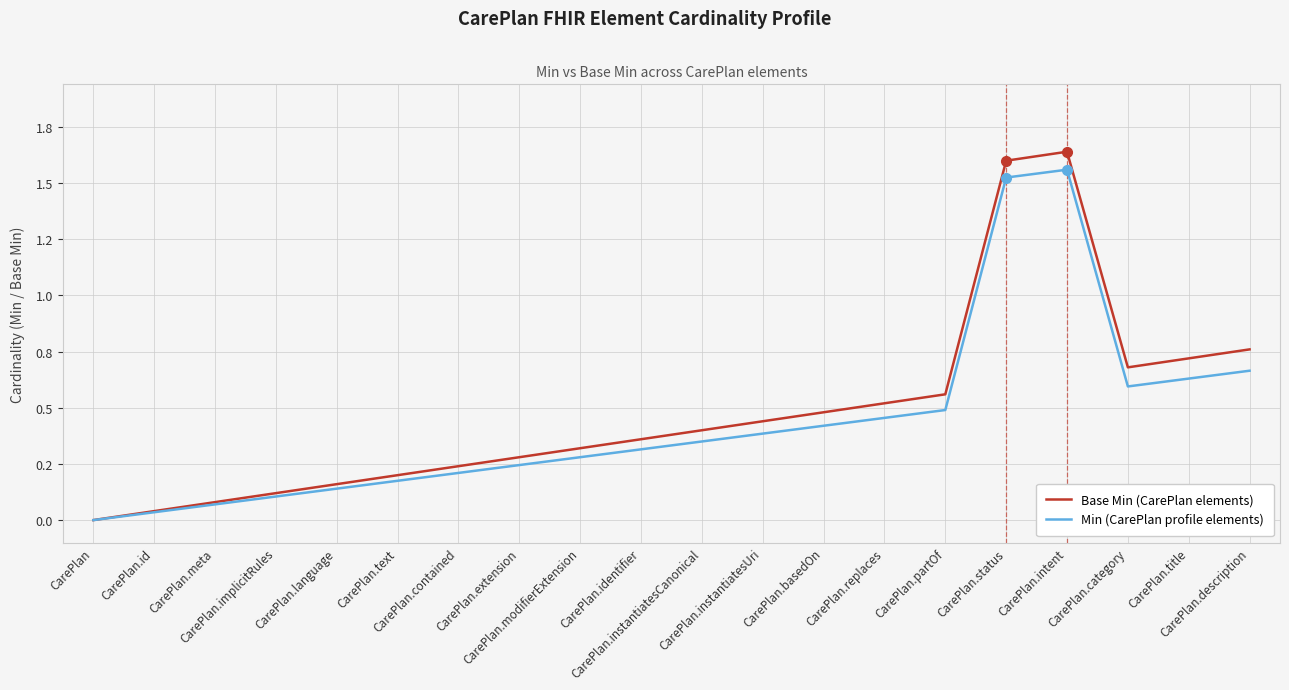

List the labels in order of Base Min (CarePlan elements) value, largest first.

CarePlan.intent, CarePlan.status, CarePlan.description, CarePlan.title, CarePlan.category, CarePlan.partOf, CarePlan.replaces, CarePlan.basedOn, CarePlan.instantiatesUri, CarePlan.instantiatesCanonical, CarePlan.identifier, CarePlan.modifierExtension, CarePlan.extension, CarePlan.contained, CarePlan.text, CarePlan.language, CarePlan.implicitRules, CarePlan.meta, CarePlan.id, CarePlan